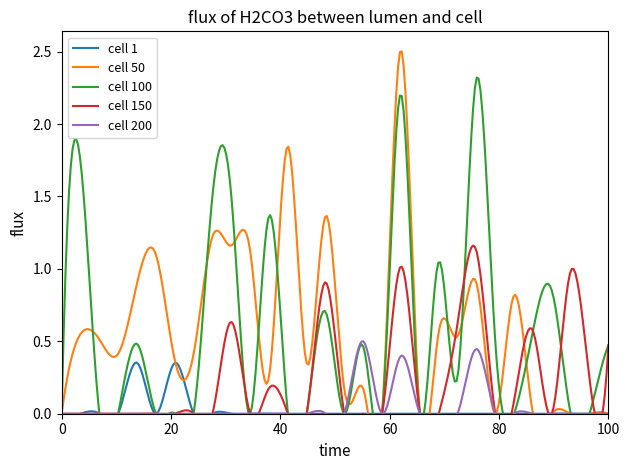

Which has a higher value, 29 or 27?

29